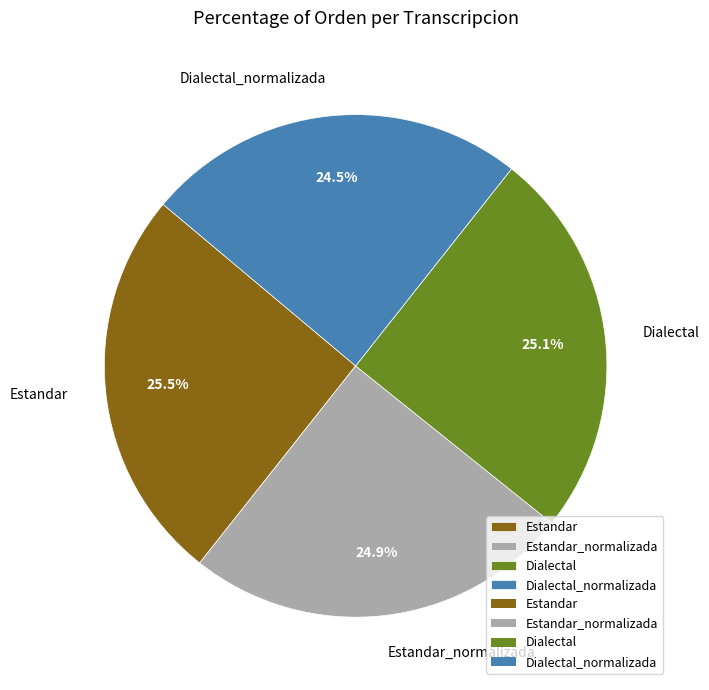

Is there a majority slice in this chart?

No